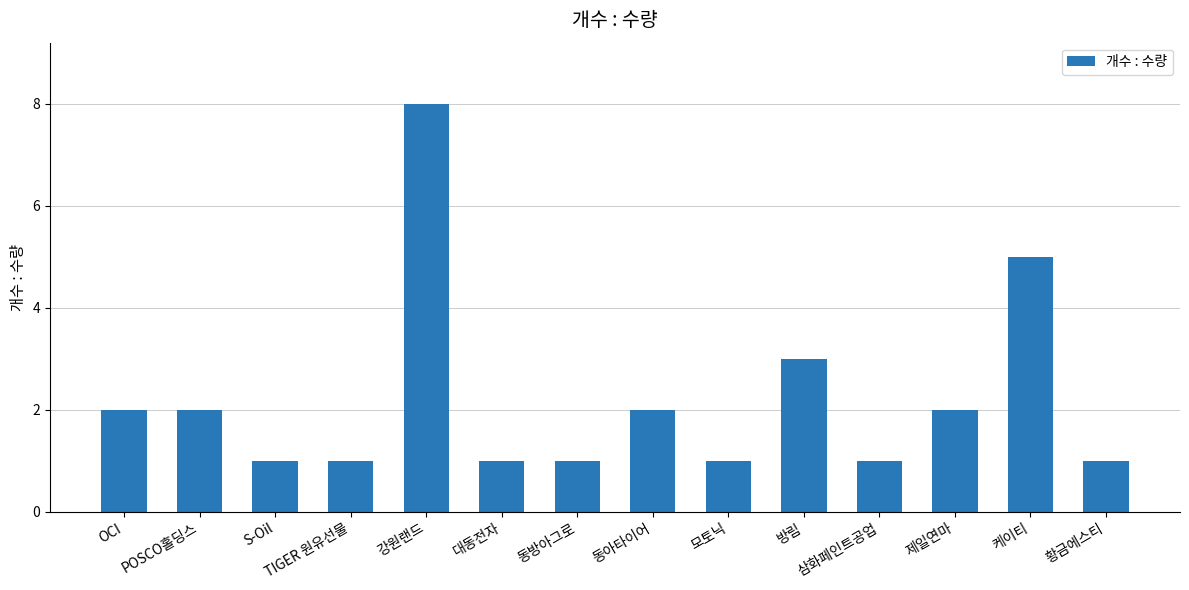

What is the difference between the second highest and minimum values?

4